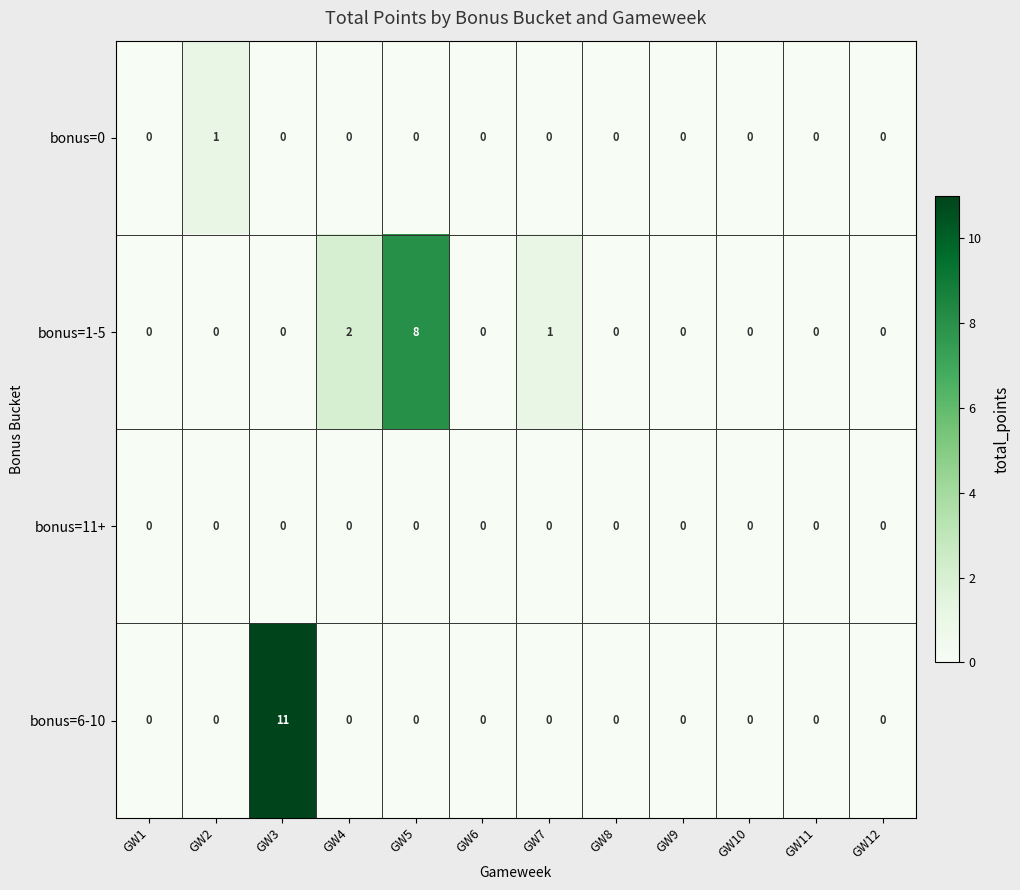

What is the sum of all bonus=6-10 values?

11